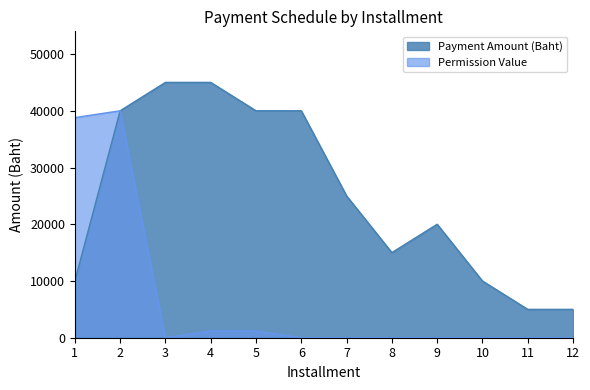

What value does the Payment Amount (Baht) series have at 10?

10000